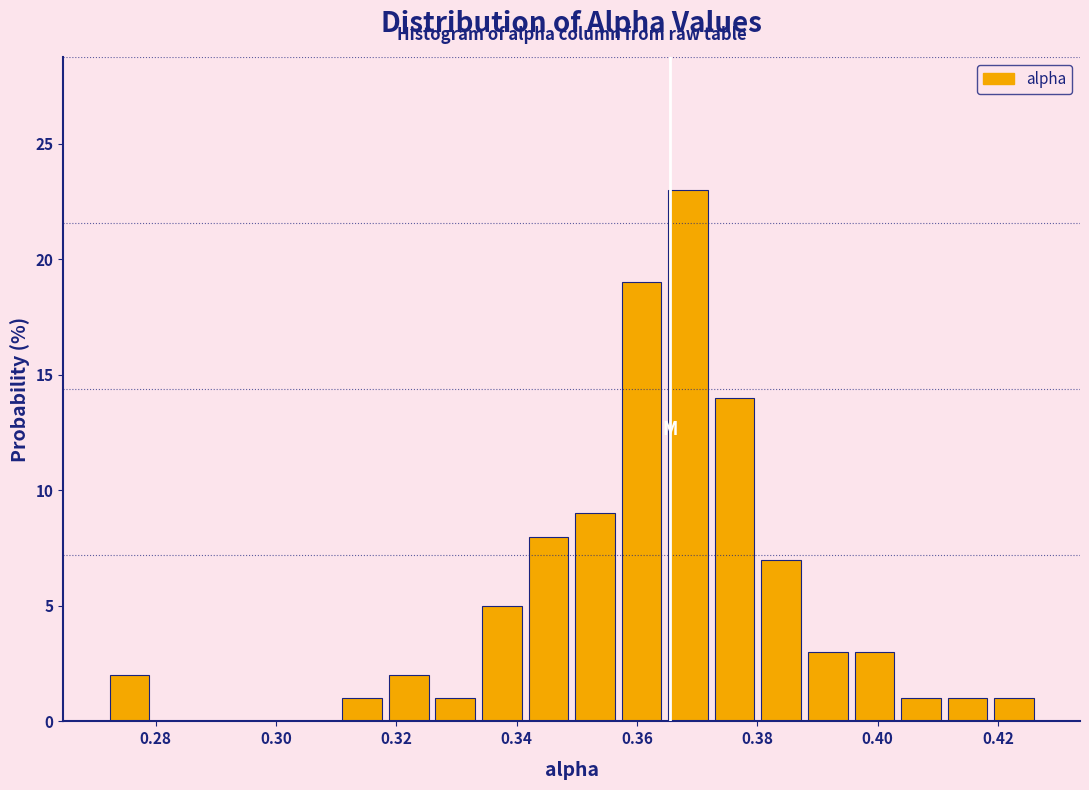

Around what value on the x-axis is the tallest bar? Give the approximate position of its centre, as read against the axis.

0.368